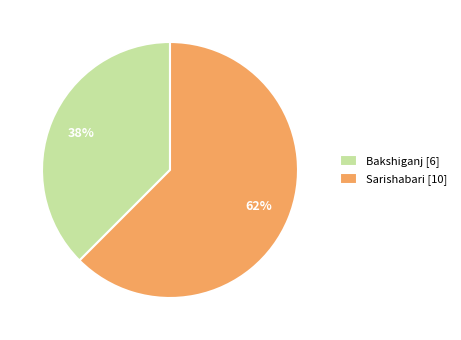

Does Sarishabari account for over 50% of the chart?

Yes